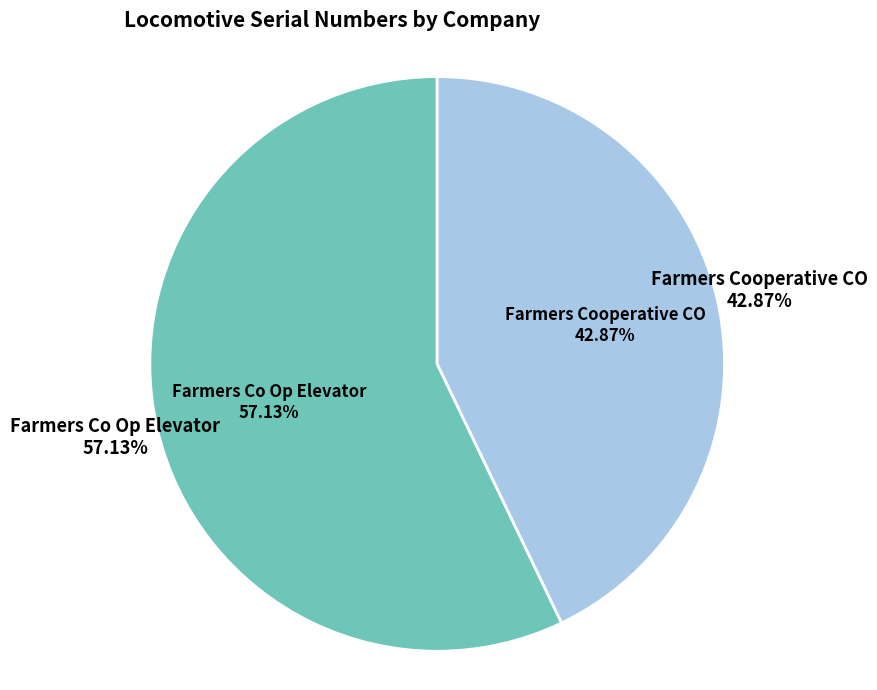

To the nearest percent, what is the difference between the largest and smallest slice percentages?

14%